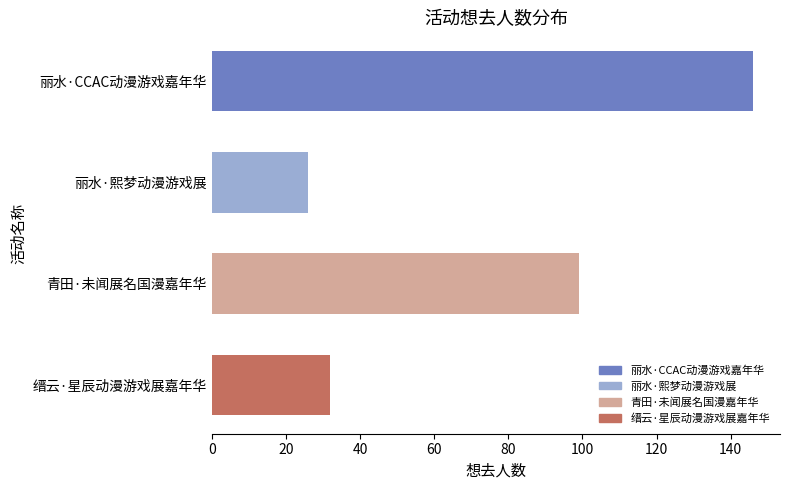

The chart shows a value of 99 at 青田·未闻展名国漫嘉年华. True or false?

True